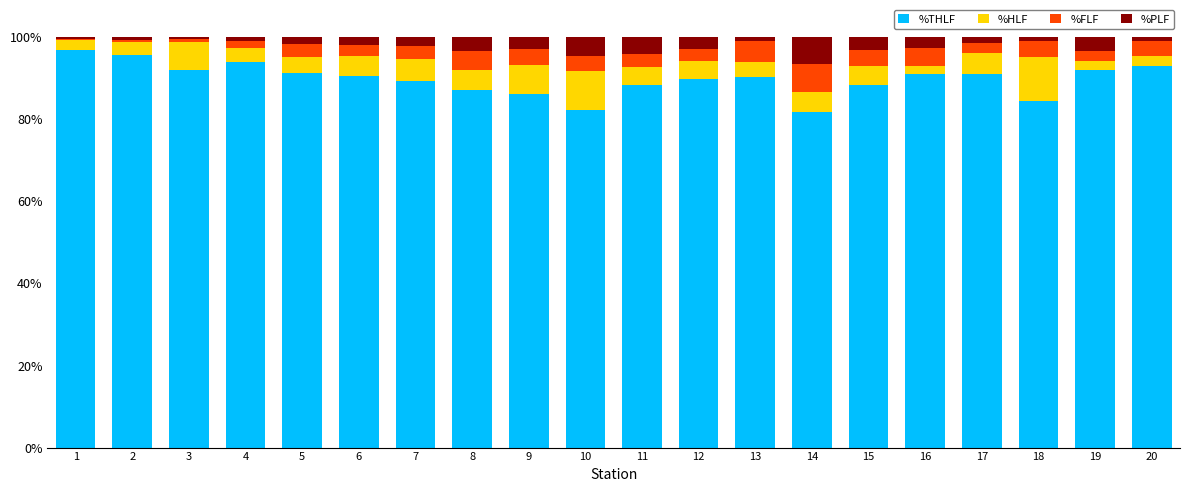

What is the difference between the maximum and second lowest values in the %THLF series?

14.6